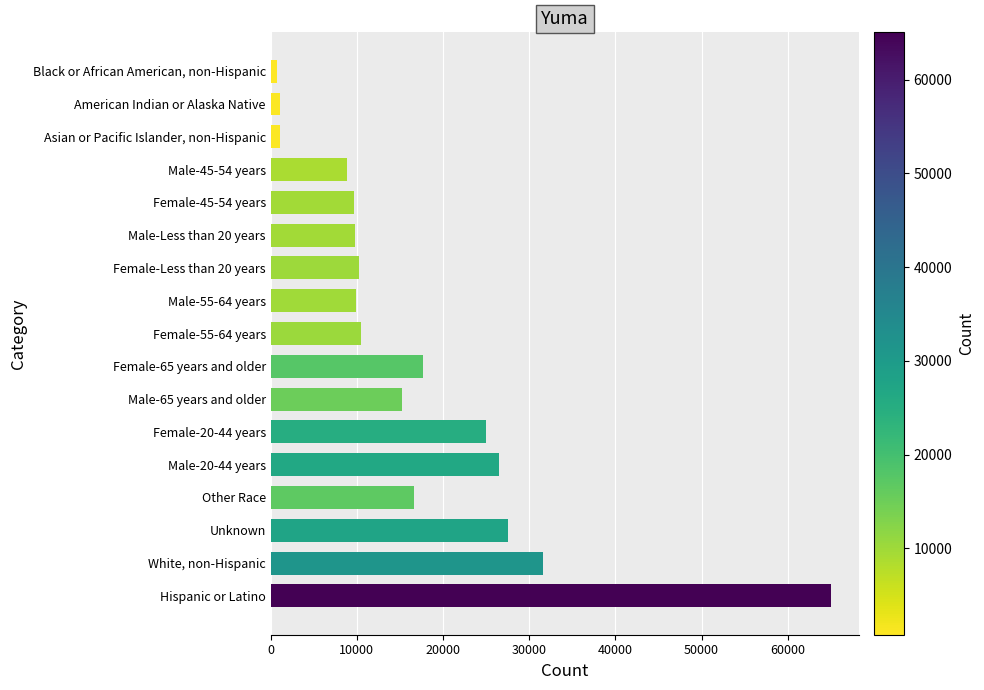

What is the sum of all values?

287388